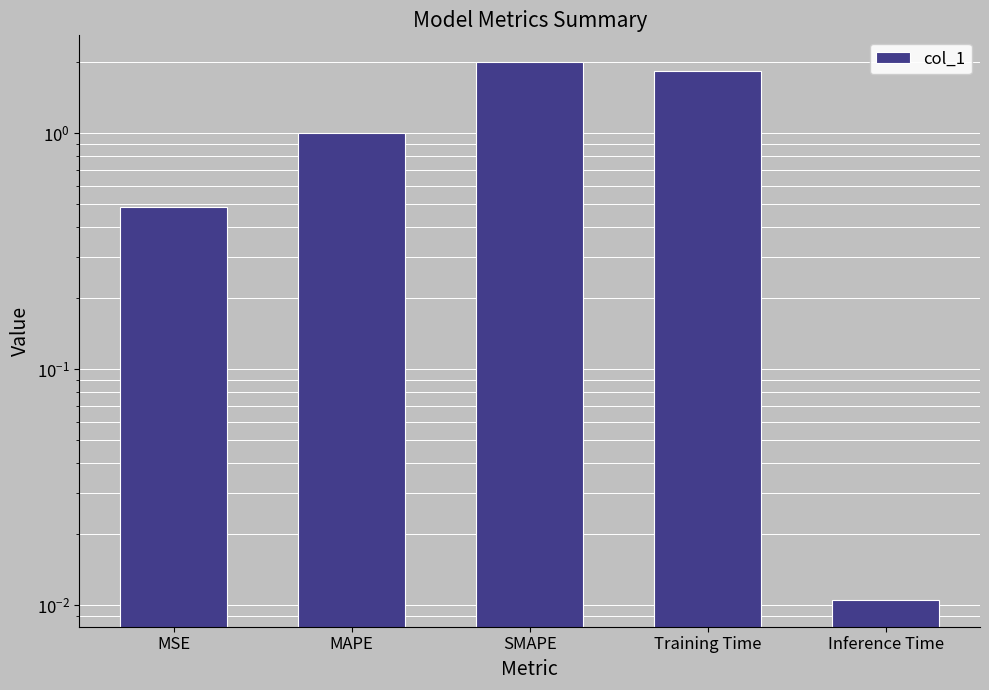

Between MAPE and Training Time, which is larger?

Training Time